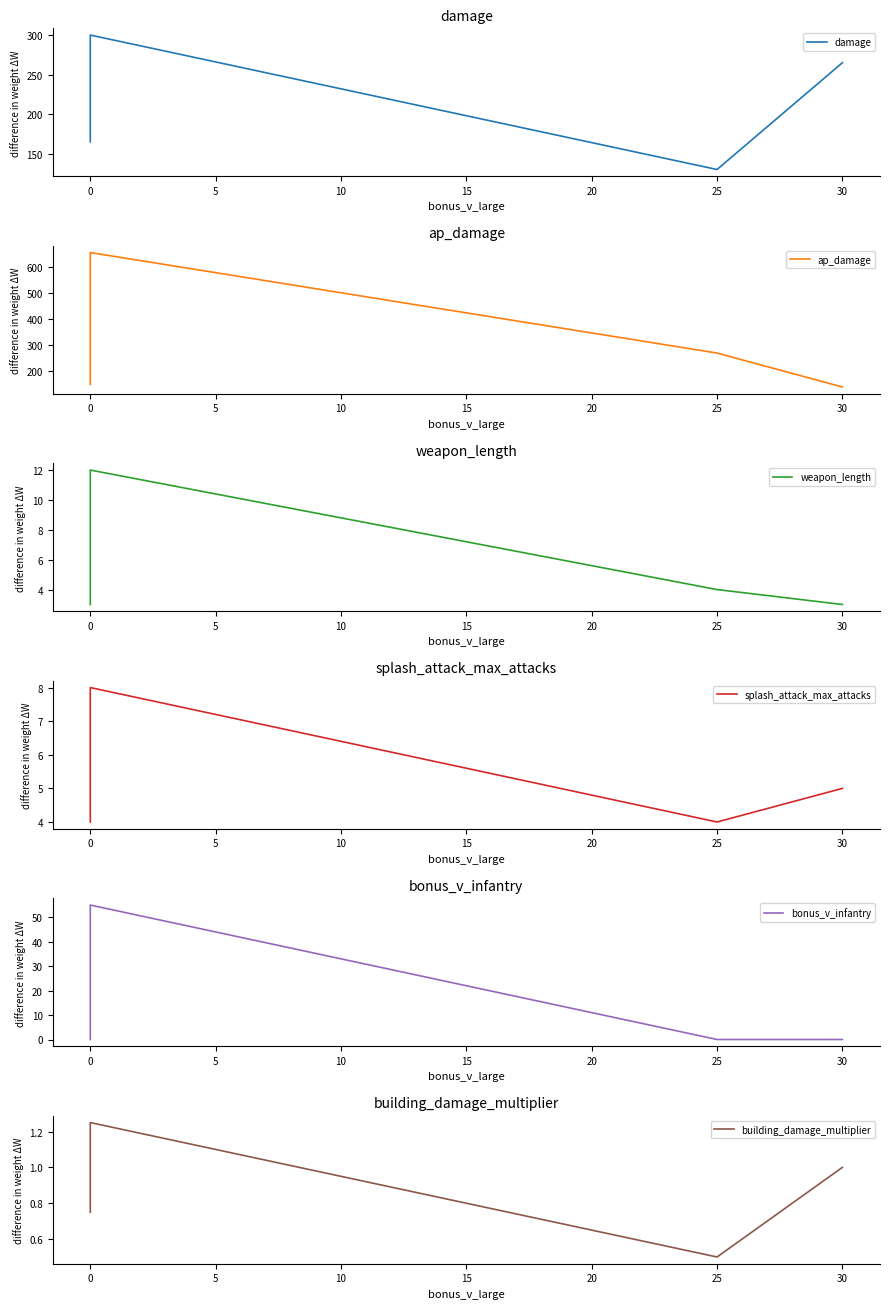

What is the maximum value shown in the chart?

655.0